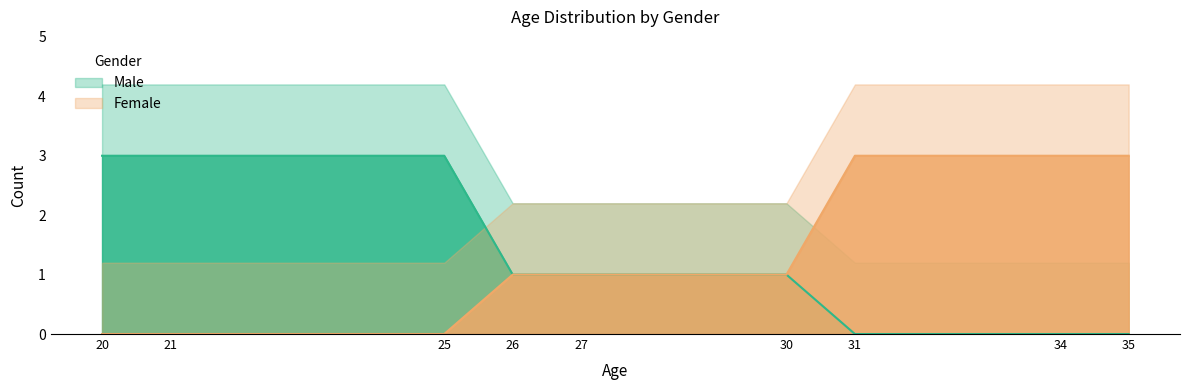

Is it true that Female equals 1 at 27?

True